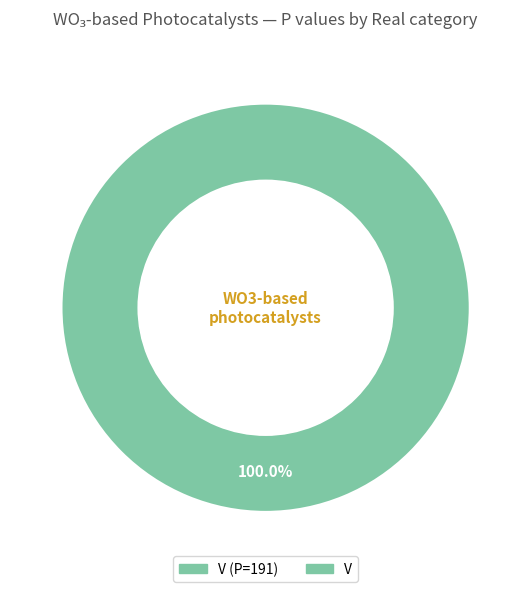

How many segments does this pie chart have?

1